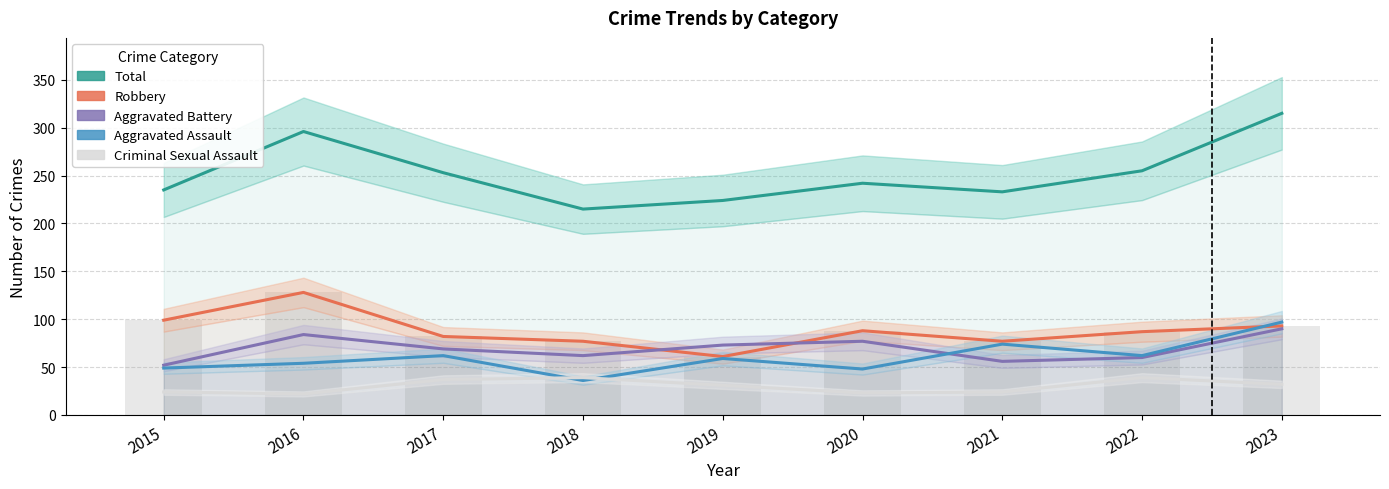

Reading left to right, list all the values displayed in this chart.

Total: 2015=235	2016=296	2017=253	2018=215	2019=224	2020=242	2021=233	2022=255	2023=315
Robbery: 2015=99	2016=128	2017=82	2018=77	2019=61	2020=88	2021=77	2022=87	2023=93
Aggravated Battery: 2015=52	2016=84	2017=69	2018=62	2019=73	2020=77	2021=56	2022=60	2023=90
Aggravated Assault: 2015=49	2016=54	2017=62	2018=36	2019=59	2020=48	2021=74	2022=62	2023=97
Criminal Sexual Assault: 2015=24	2016=22	2017=37	2018=39	2019=31	2020=23	2021=24	2022=39	2023=32